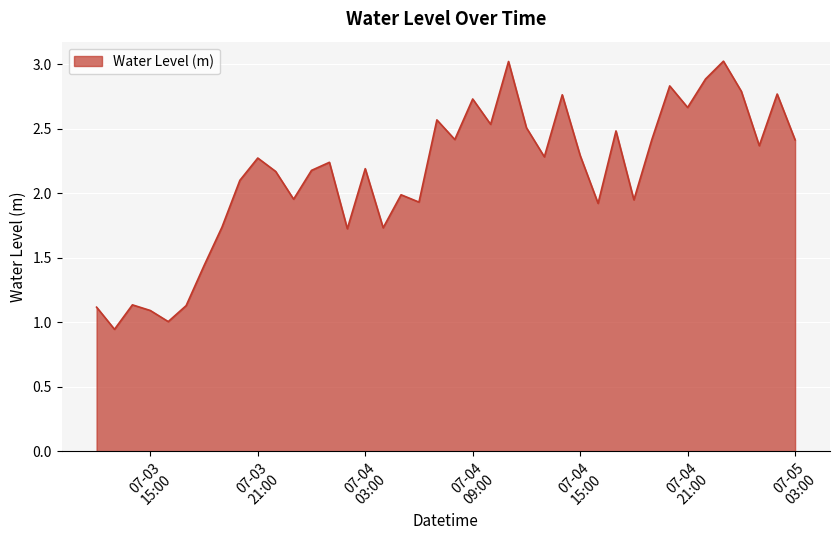

What is the difference between the maximum and minimum values?

2.1